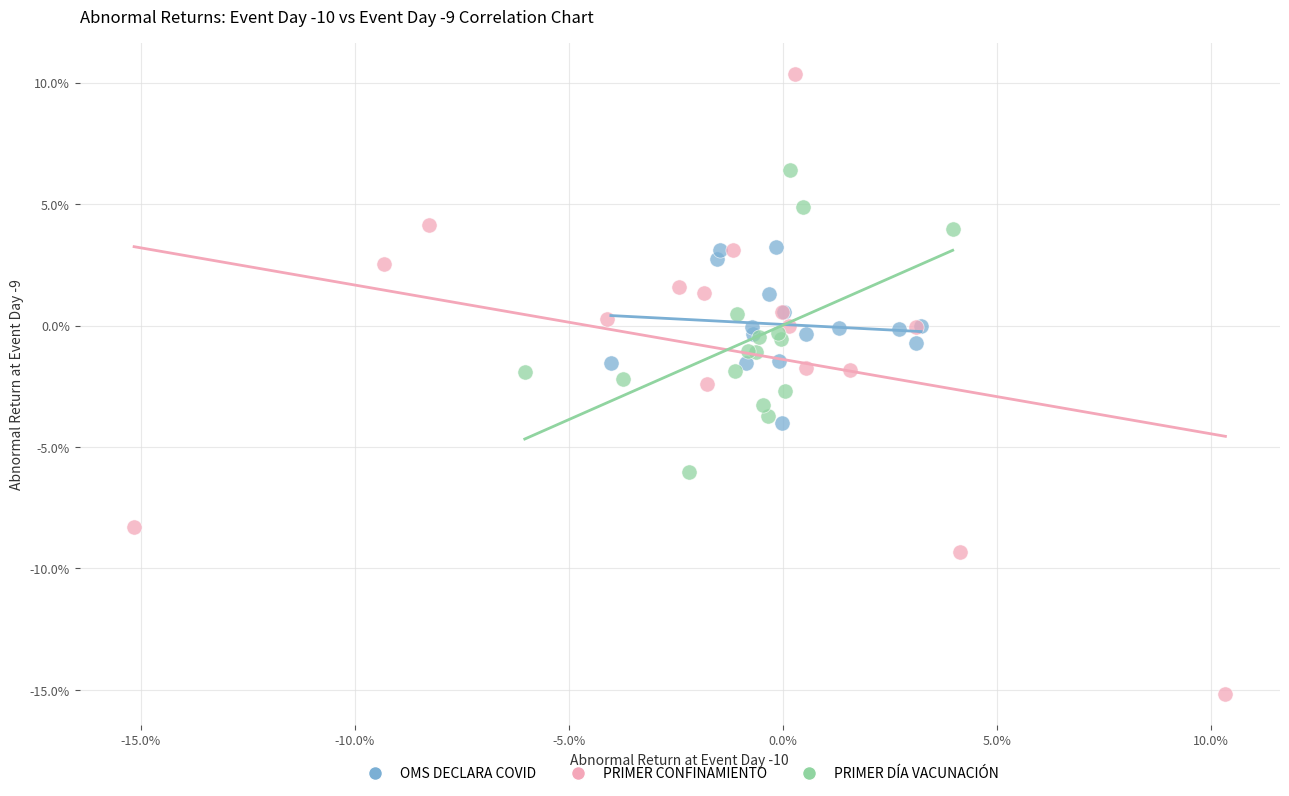

Which series reaches the maximum Y coordinate?

PRIMER CONFINAMIENTO